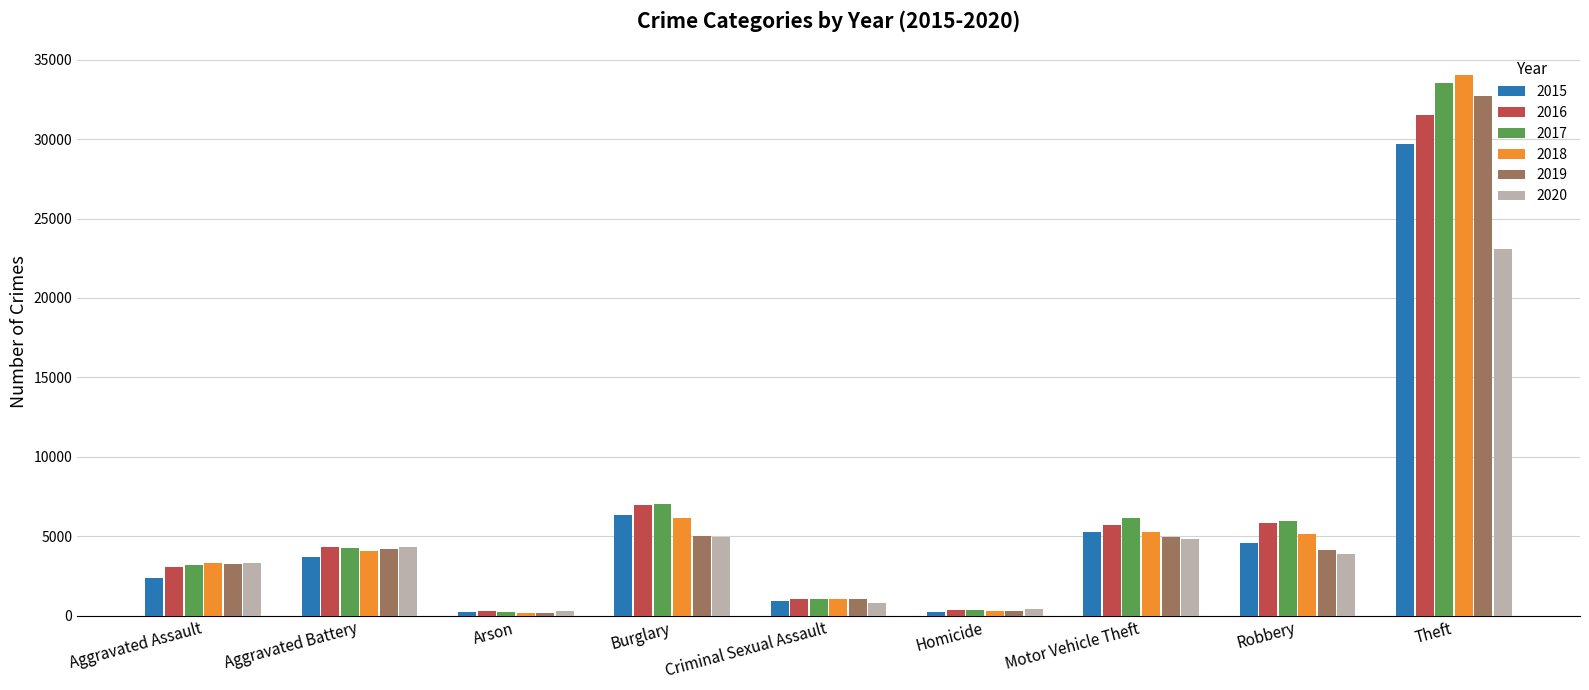

What is the total value across all series at Aggravated Assault?

18524